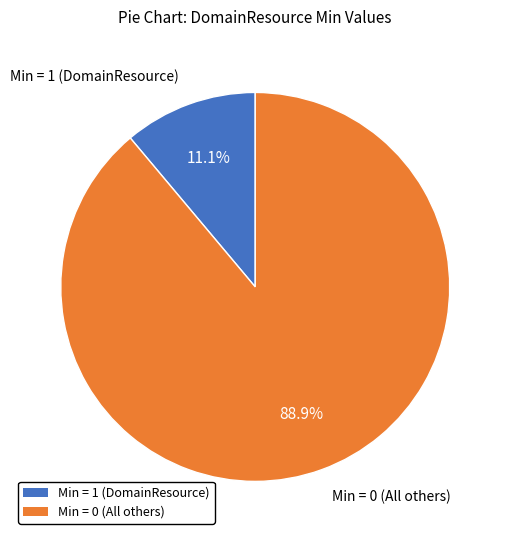

Is there any slice that represents more than half of the pie?

Yes